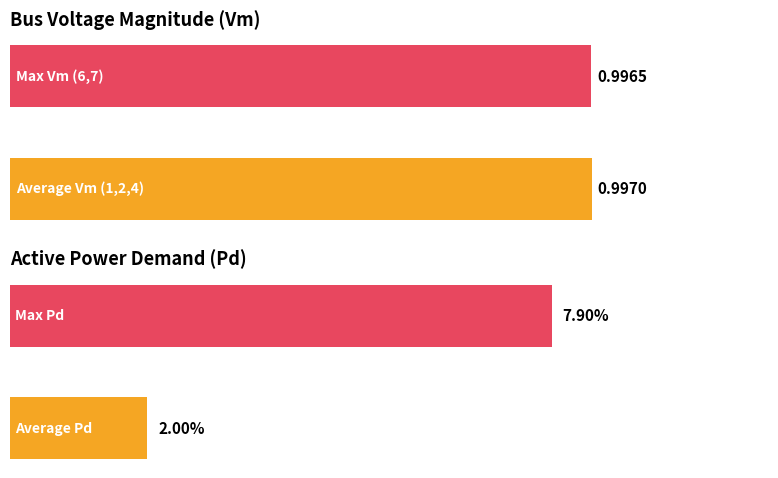

Is the value of Vm at 1 greater than the value of Pd at 2?

Yes